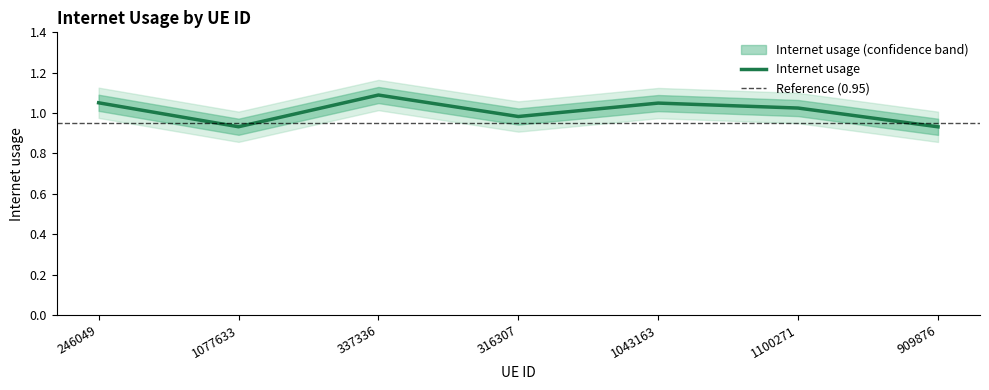

What is the ratio of the value at 1077633 to the value at 337336?

0.9